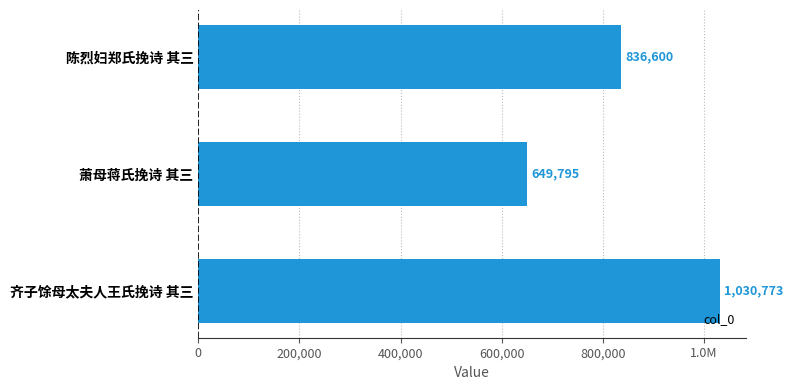

Does the chart contain stacked bars?

No